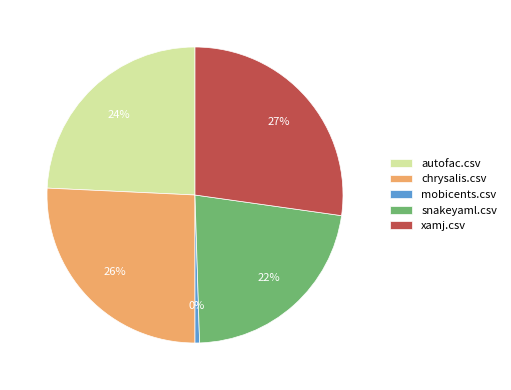

Is the sum of xamj.csv and chrysalis.csv greater than half?

Yes